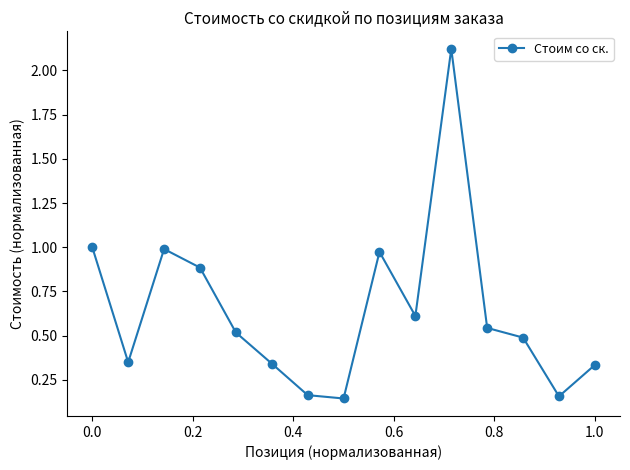

What is the difference between the maximum and minimum values?

2.0